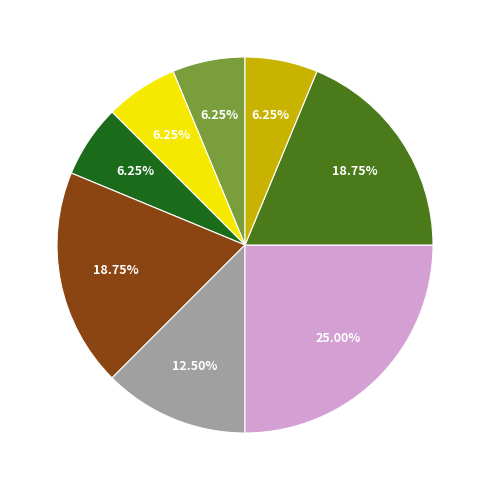

Is there any slice that represents more than half of the pie?

No